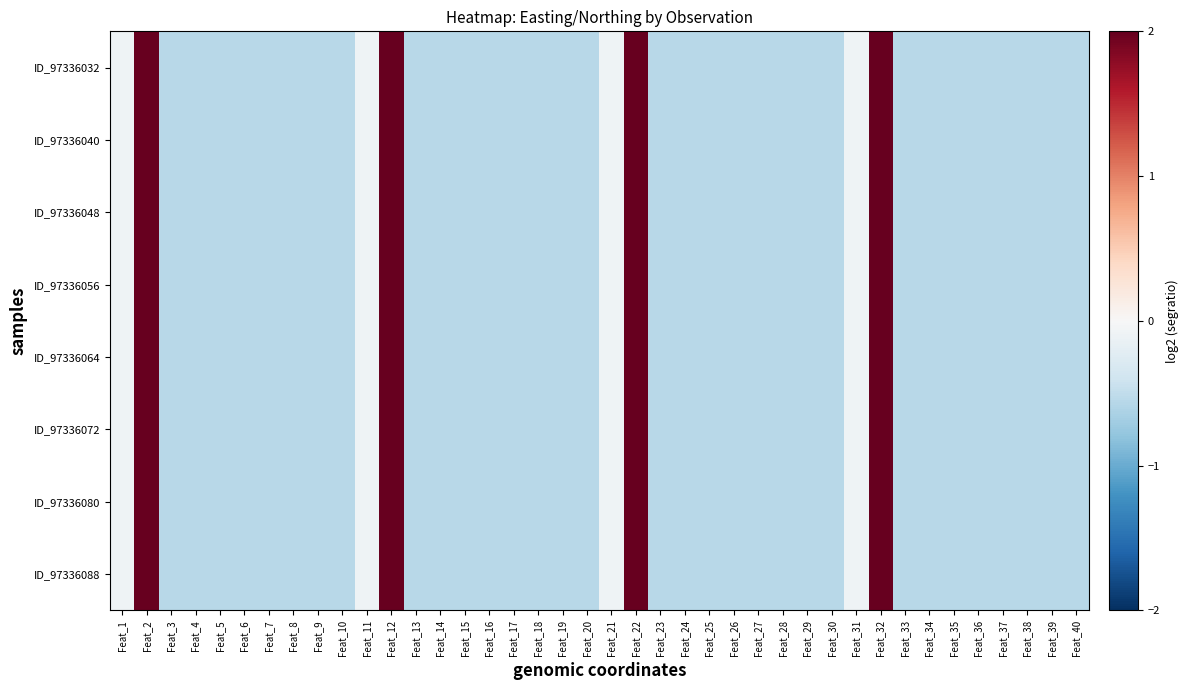

At Feat_33, list the series in order from smallest to largest.

ID_97336088, ID_97336072, ID_97336056, ID_97336032, ID_97336040, ID_97336048, ID_97336064, ID_97336080